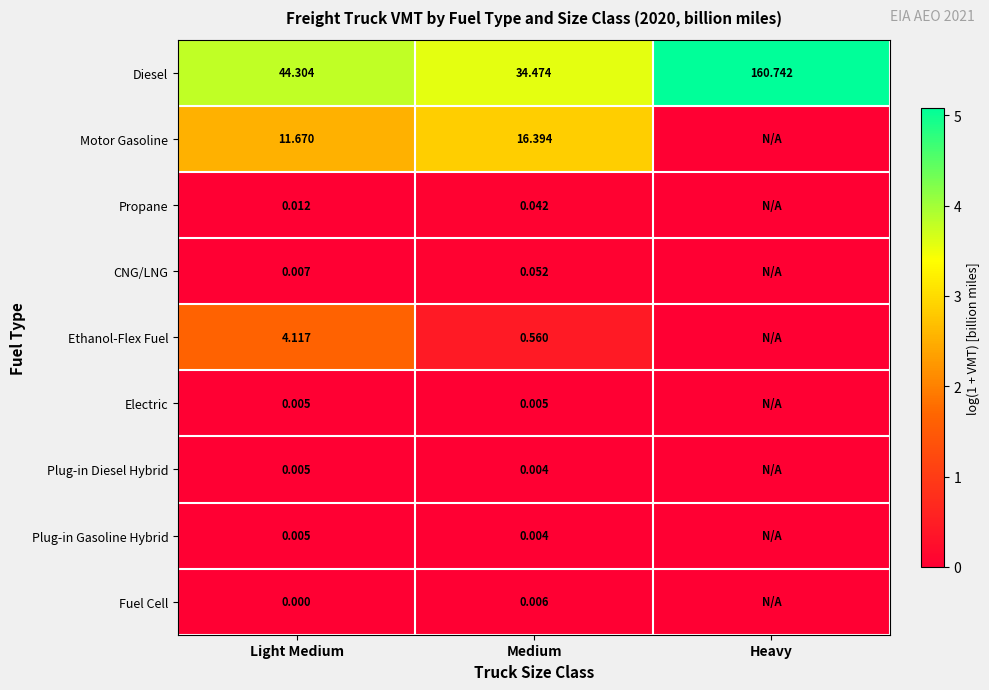

At which category is the sum across all series the highest?

Light Medium